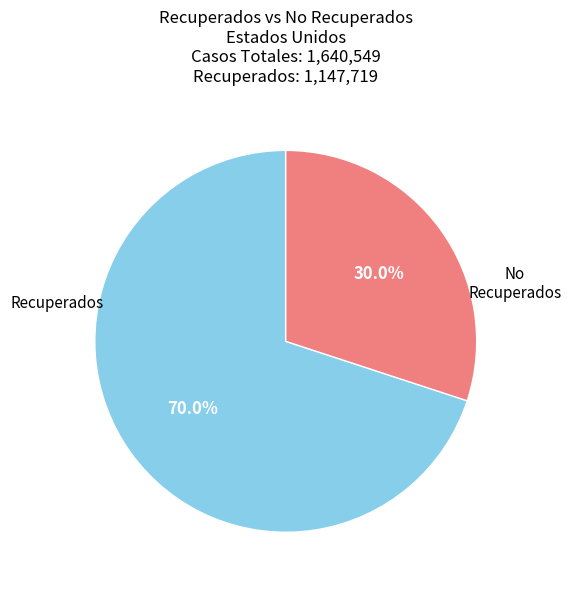

To the nearest percent, what is the average slice percentage?

50%